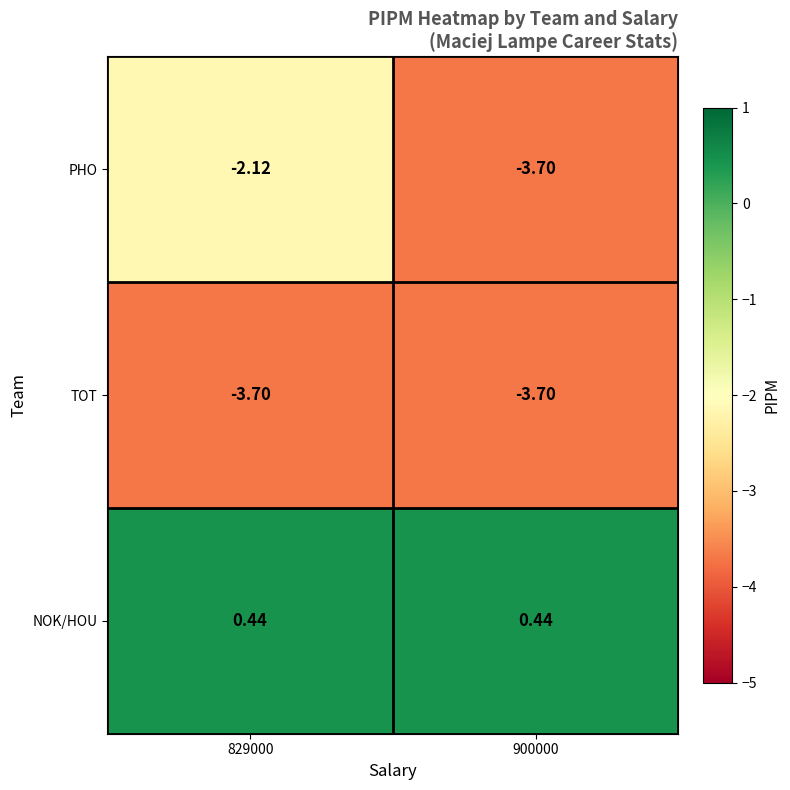

At 829000, list the series in order from smallest to largest.

TOT, PHO, NOK/HOU